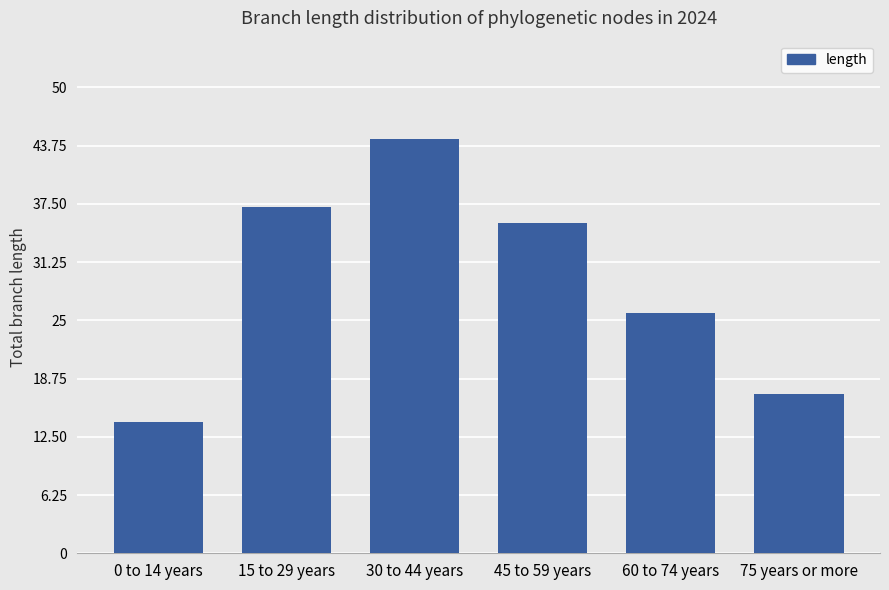

What is the sum of all values?

173.9